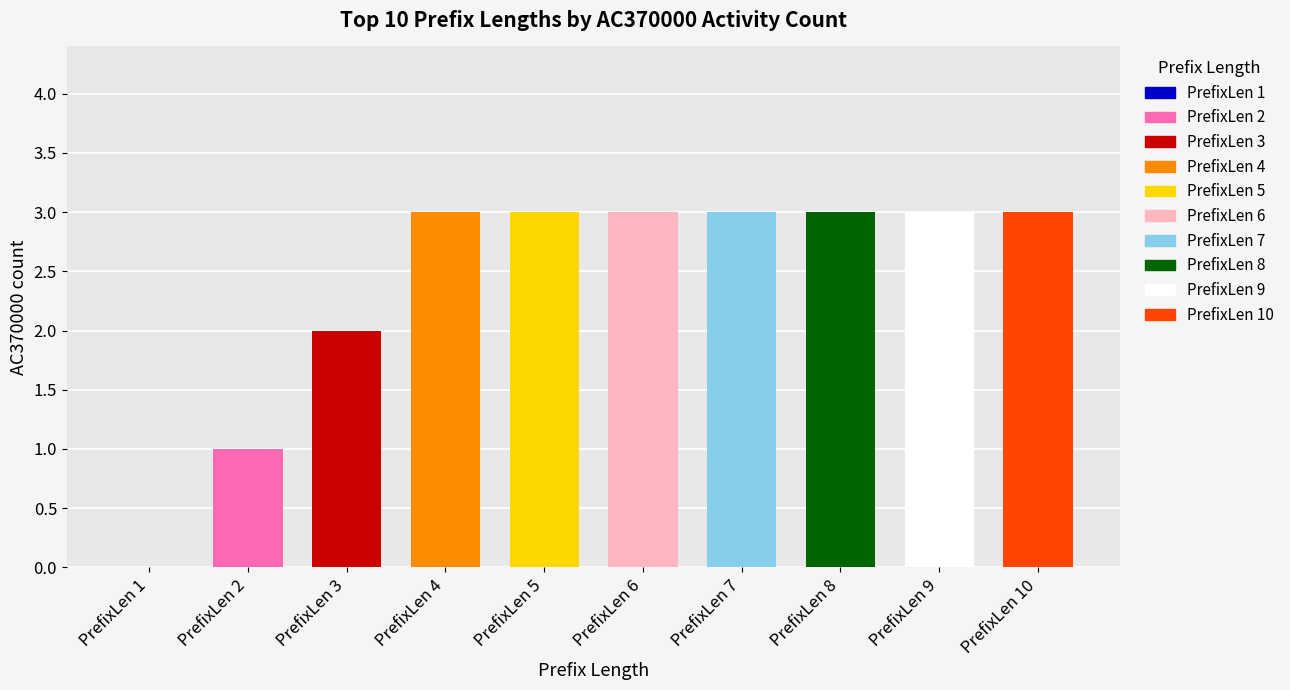

Which label corresponds to the smallest value in the chart?

PrefixLength=1